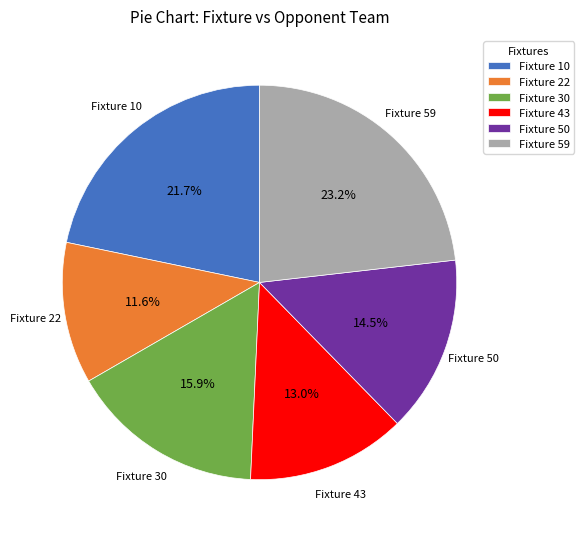

Is Fixture 50 the majority of the pie?

No